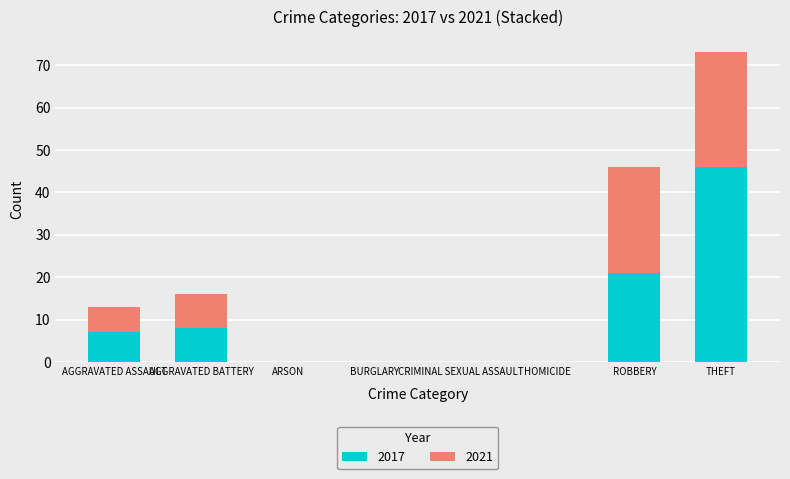

Is it true that 2017 equals 7 at AGGRAVATED ASSAULT?

True